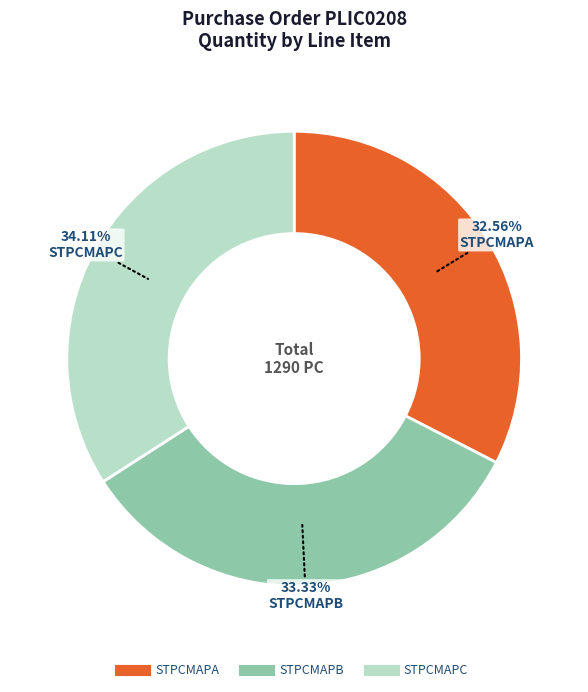

Is there a majority slice in this chart?

No